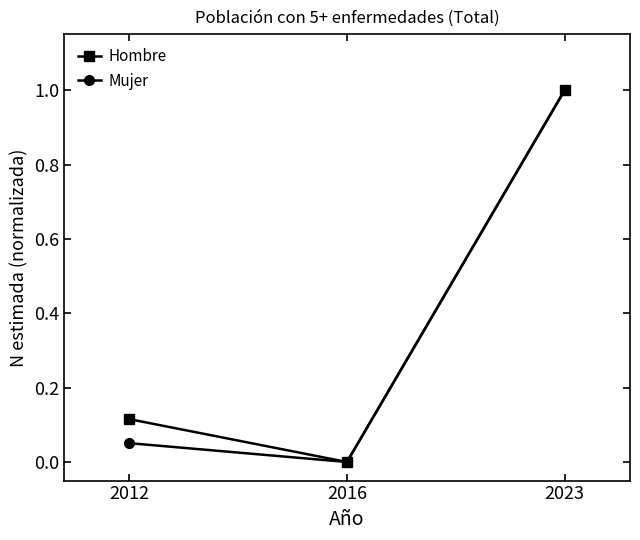

Which series has the largest total across all categories?

Hombre